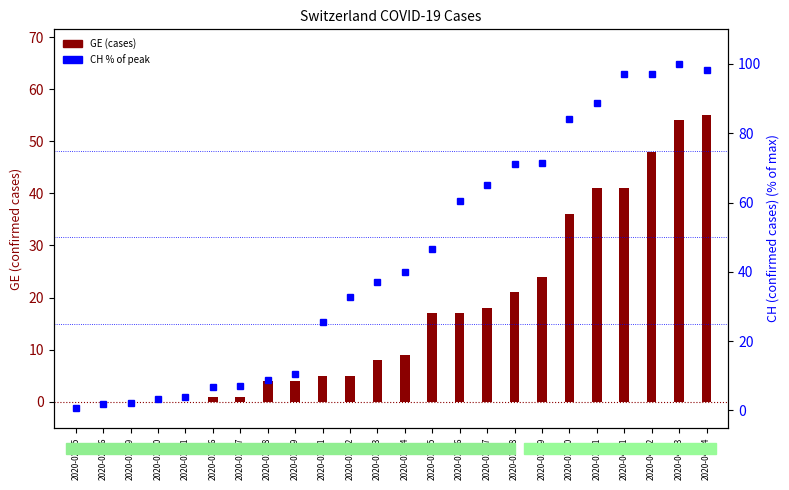

Is the value of CH % of max at 2020-04-04 greater than the value of GE (cases) at 2020-03-22?

Yes